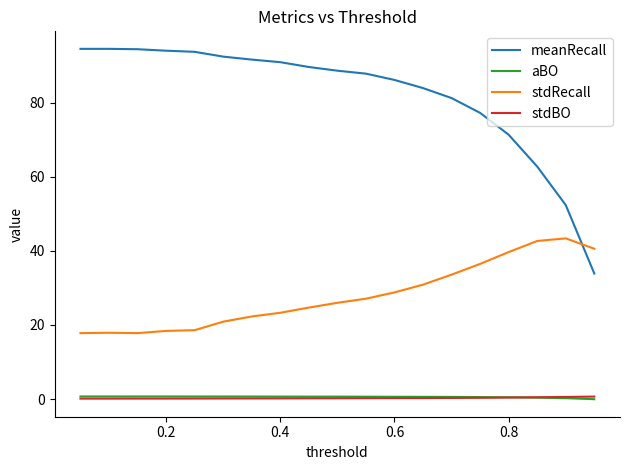

True or false: aBO and stdRecall intersect in this chart.

False